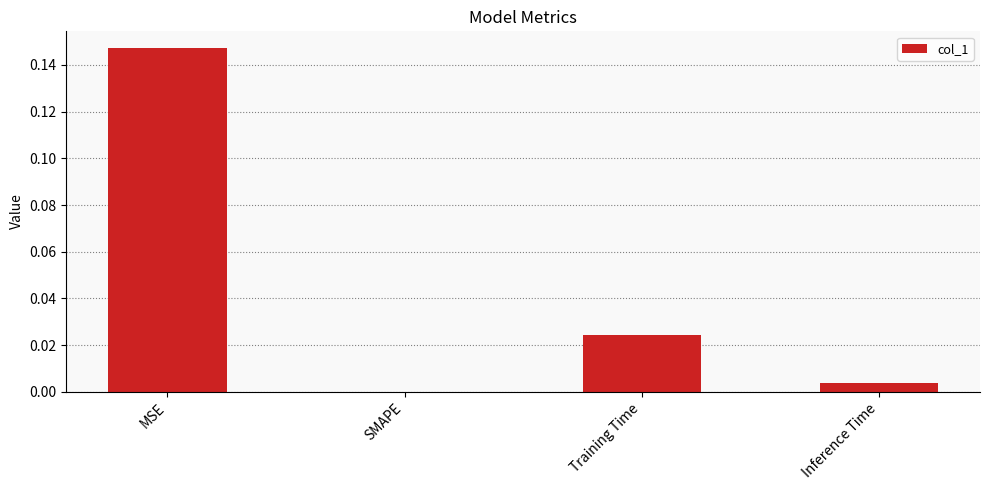

The chart shows a value of 0.0 at Training Time. True or false?

True